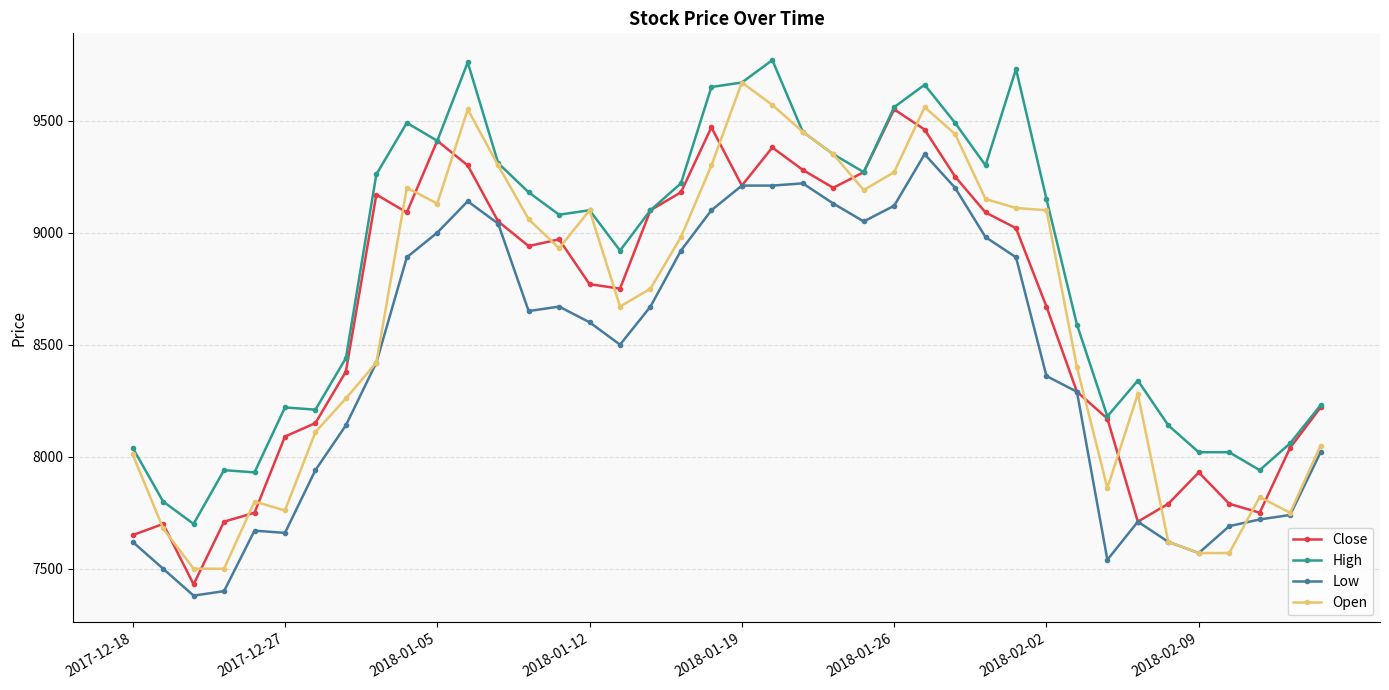

At how many categories does at least one series exceed 8728?

23